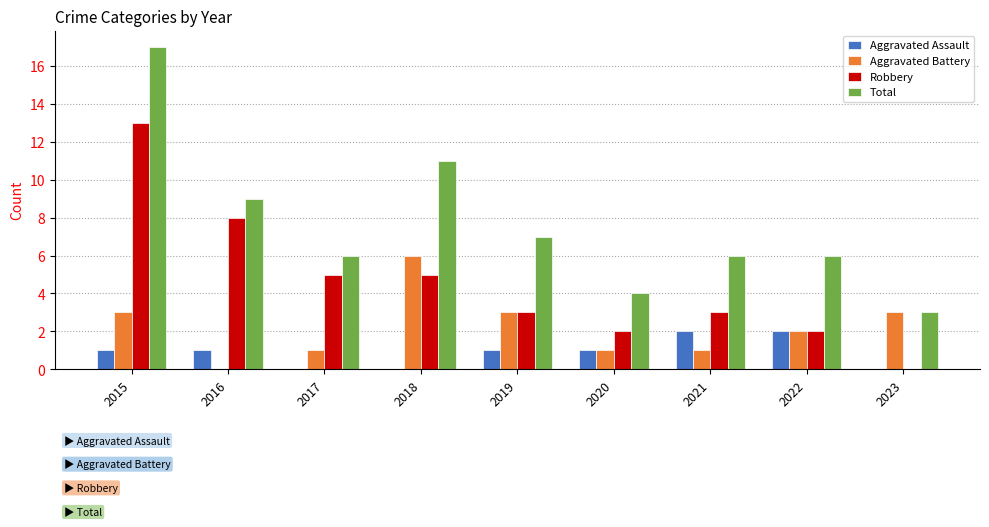

At which label does Total first exceed 6?

2015